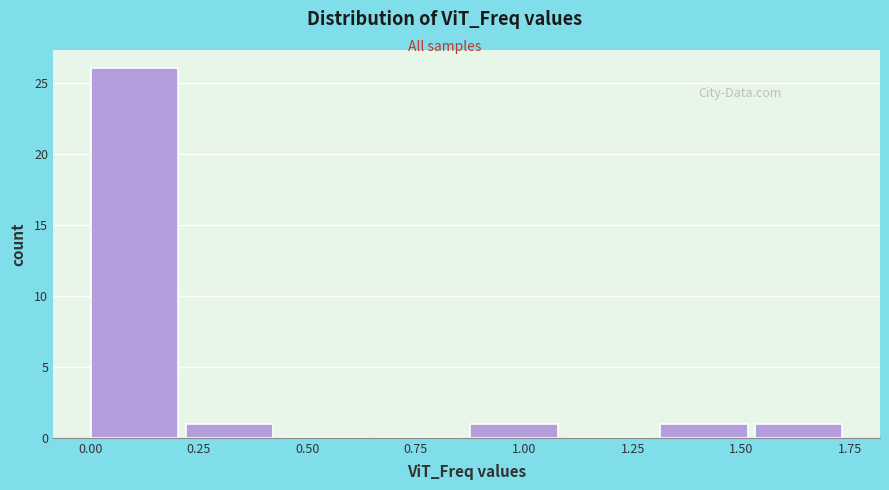

Over which range of the x-axis is the bar tallest?

0.00 to 0.20